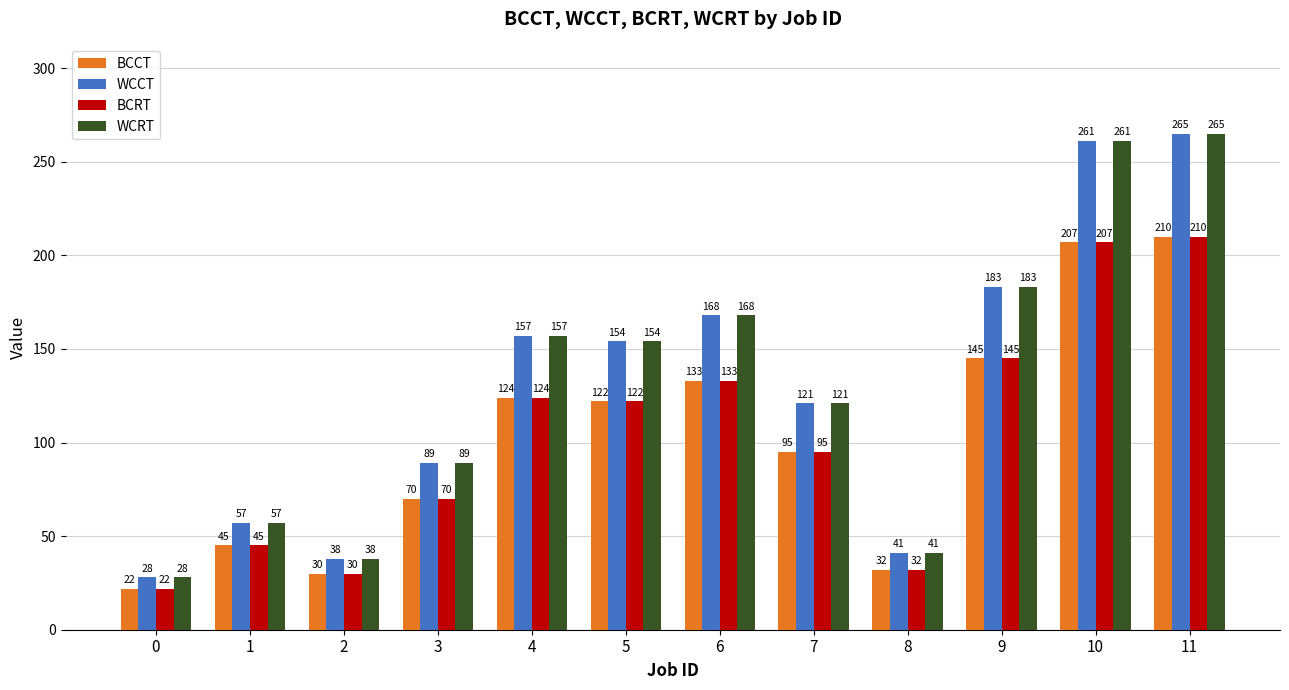

Where is WCCT nearest to the value 146?

5